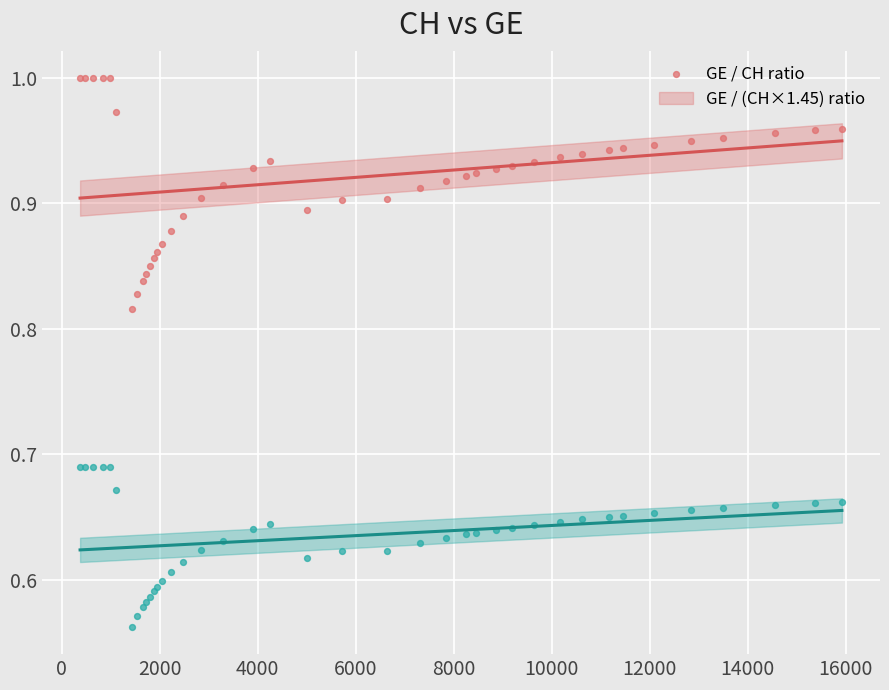

Which series contains the highest Y value?

GE / CH ratio